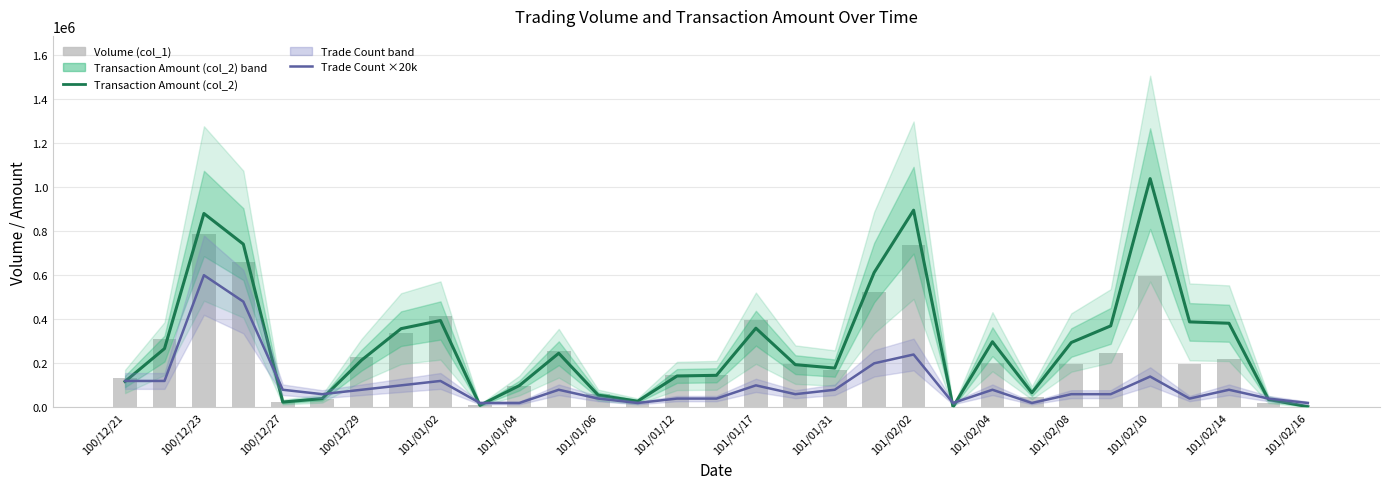

Rank the series by their average value, from lowest to highest.

Trade Count (col_8) ×20k, Volume (col_1), Transaction Amount (col_2)